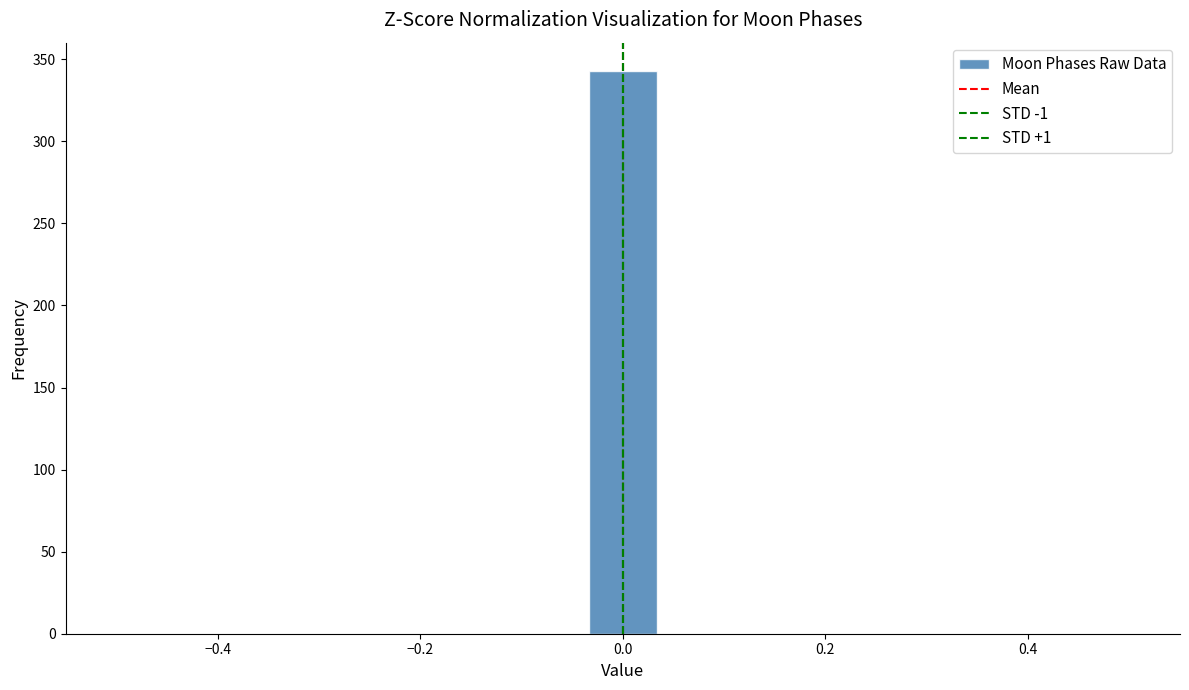

Read against the x-axis, roughly where is the centre of the tallest bar?

0.00